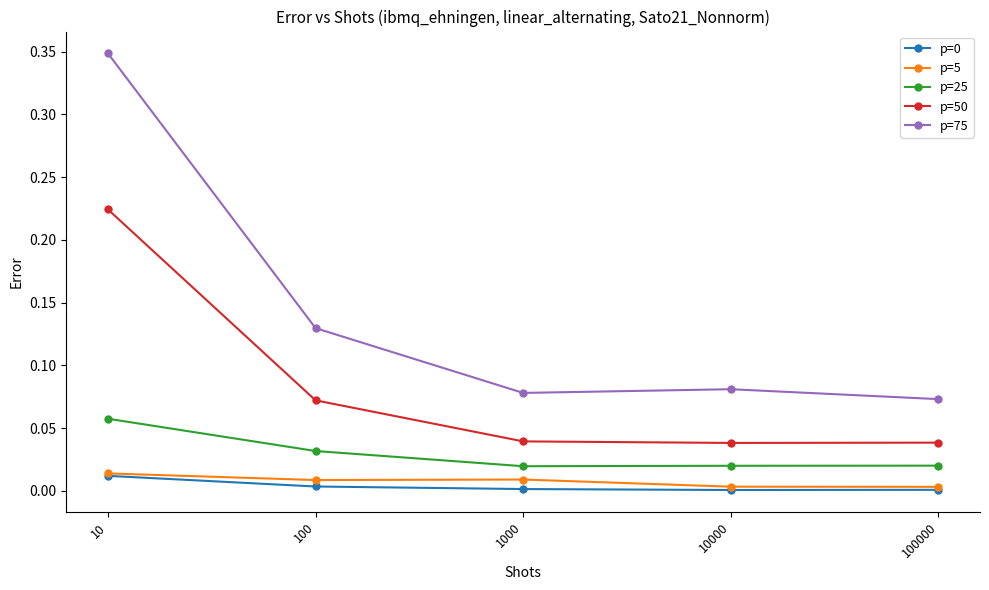

Which series has the widest spread of values?

p=75